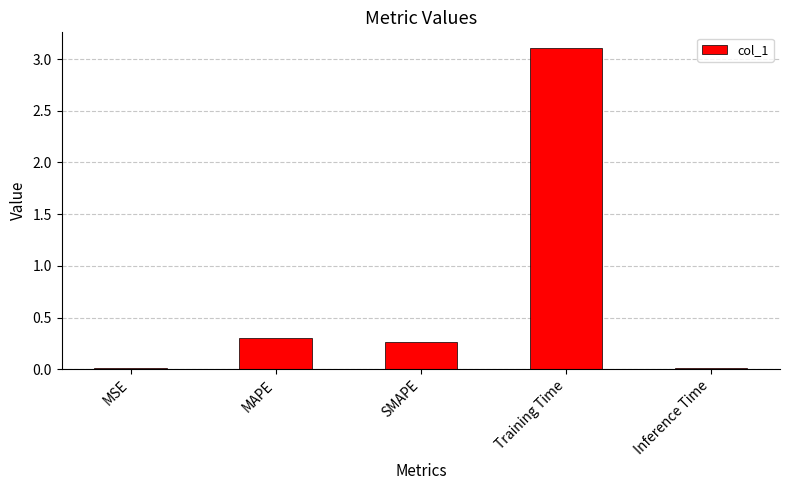

How many bars are there in total?

5